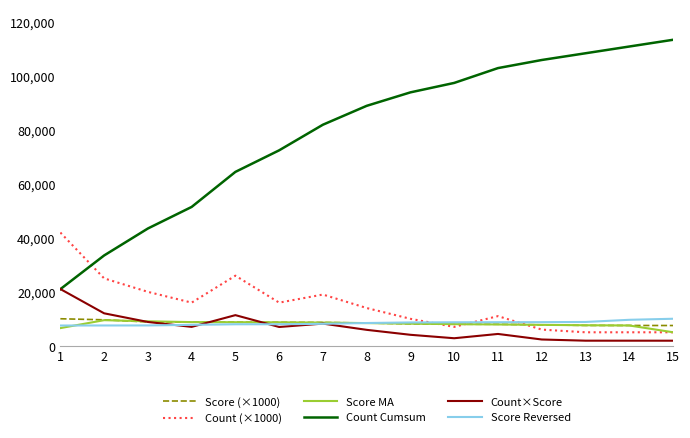

How many distinct data groups are displayed?

6